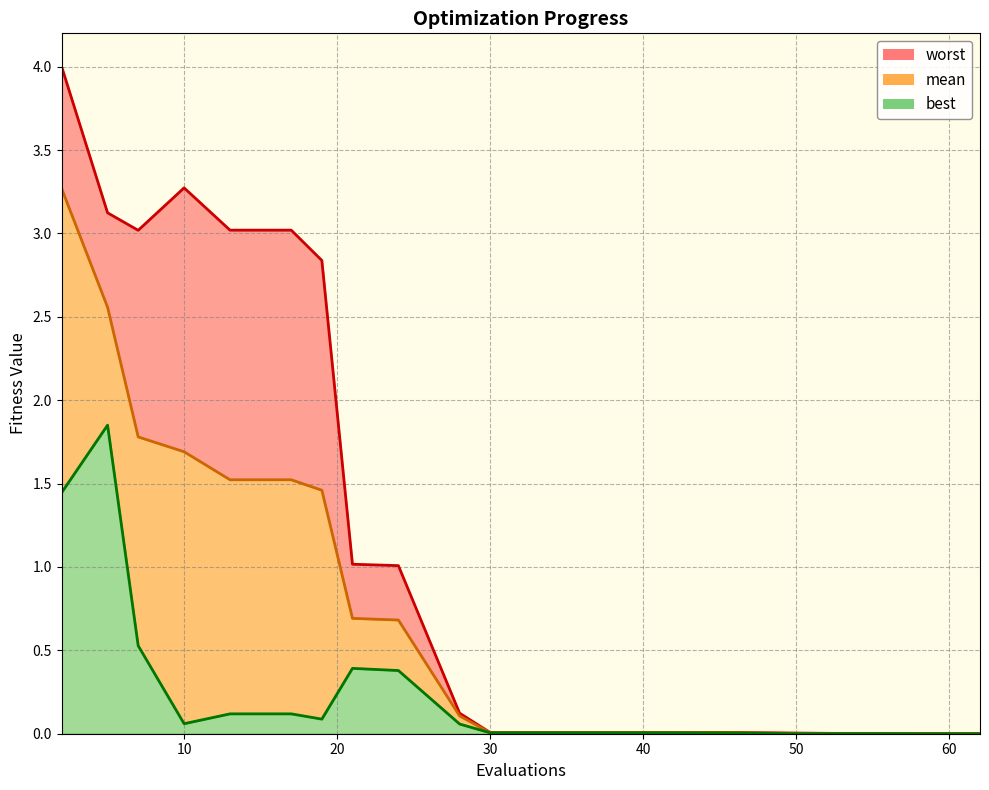

The worst series shows 0.7 at 17. True or false?

False